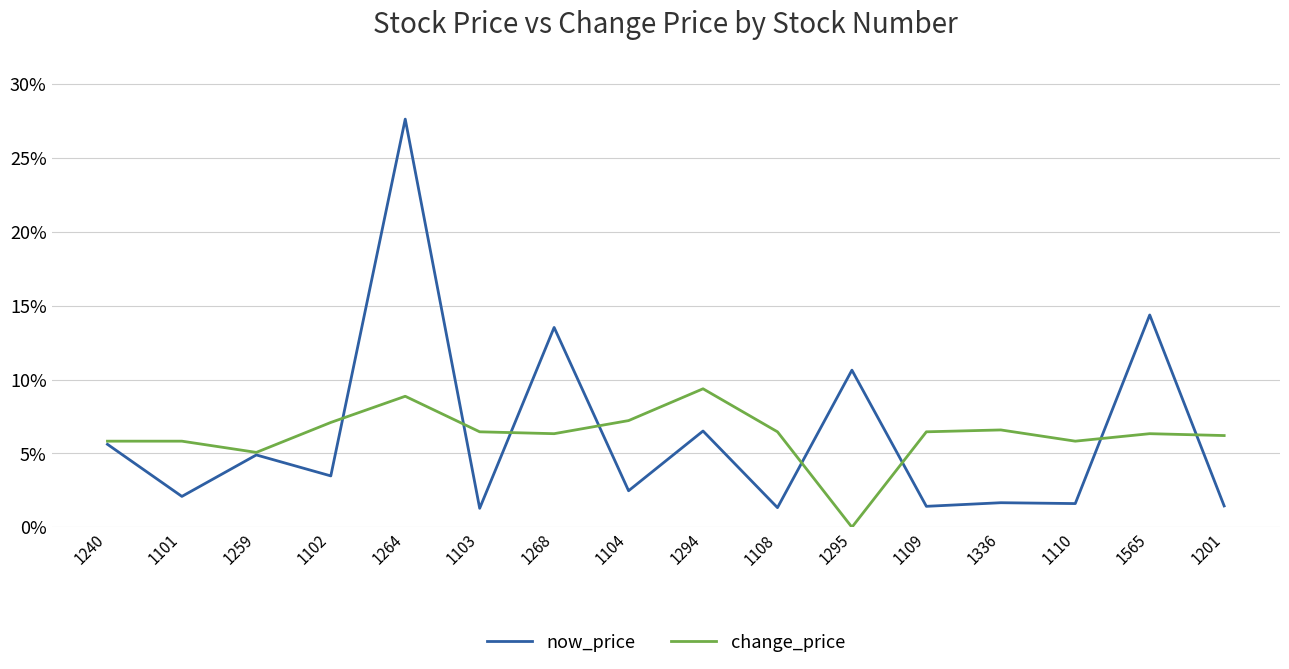

At 1295, list the series in order from largest to smallest.

now_price, change_price